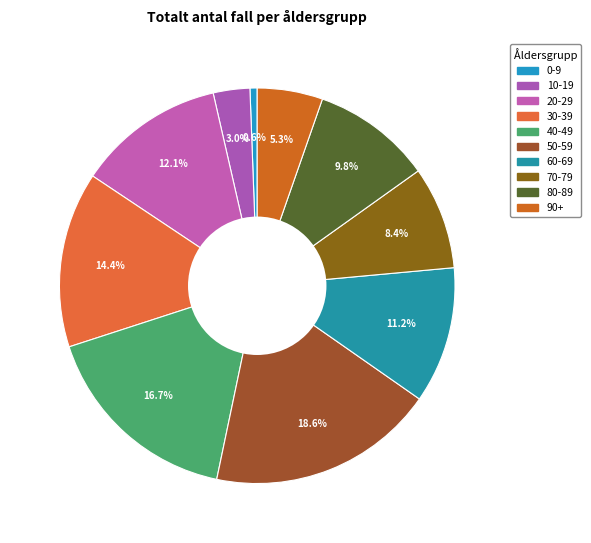

How many slices are in this pie chart?

10